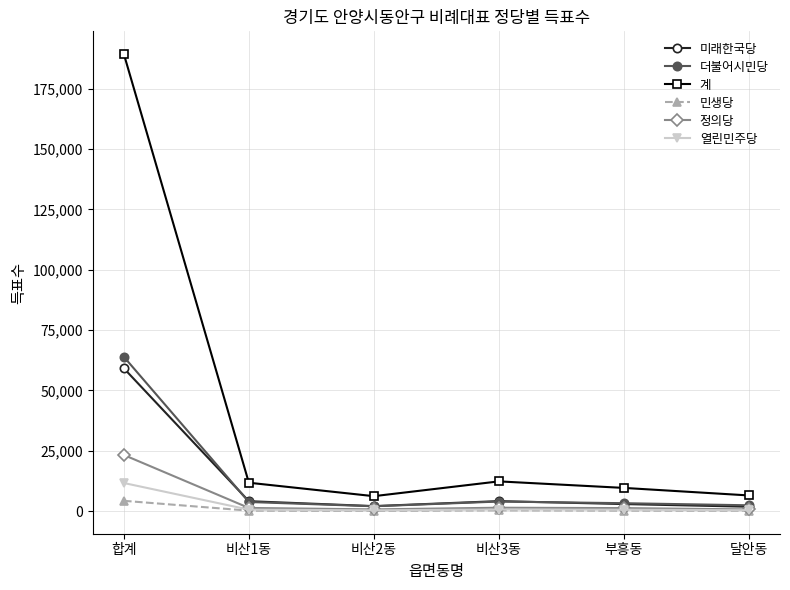

How many lines are shown in the chart?

6